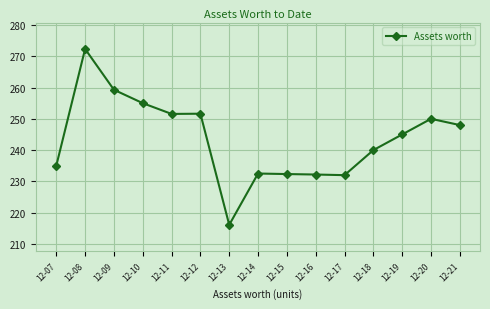

The value at 12-16 is 379.3. True or false?

False